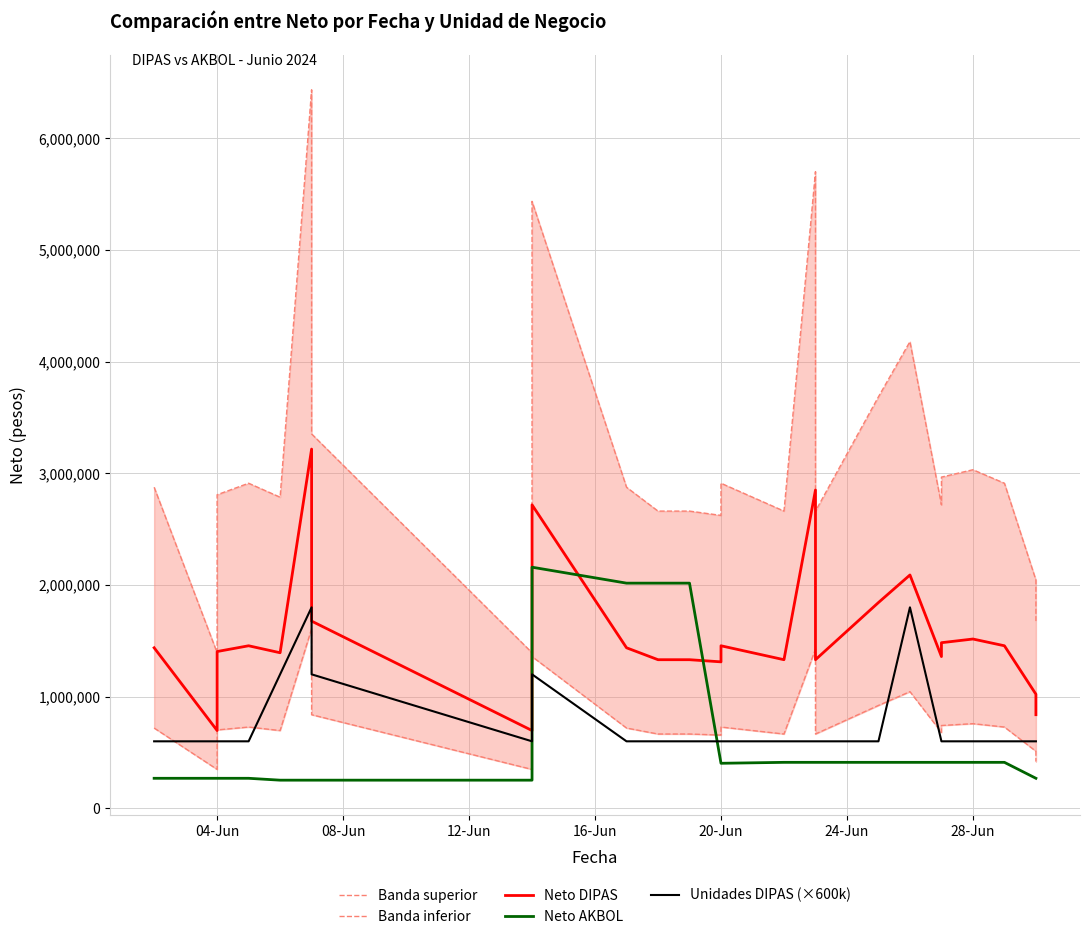

Reading left to right, list all the values displayed in this chart.

Banda superior: 2875594	1393258	2808440	2911598	2786516	6435198	3353488	1393258	5436316	2875594	2662018	2662018	2623518	2911598	2662018	5701726	2662018	3685998	4179774	2718158	2966606	3032532	2911598	2044066	1676744
Banda inferior: 718898	348314	702110	727899	696629	1608799	838372	348314	1359079	718898	665504	665504	655879	727899	665504	1425431	665504	921499	1044943	679539	741651	758133	727899	511016	419186
Neto DIPAS: 1437797	696629	1404220	1455799	1393258	3217599	1676744	696629	2718158	1437797	1331009	1331009	1311759	1455799	1331009	2850863	1331009	1842999	2089887	1359079	1483303	1516266	1455799	1022033	838372
Neto AKBOL: 268823	268823	268823	268823	252016	252016	252016	252016	2159579	2016722	2016722	2016722	403277	403277	411680	411680	411680	411680	411680	411680	411680	411680	411680	268823	268823
Unidades DIPAS (×600k): 600000	600000	600000	600000	1200000	1800000	1200000	600000	1200000	600000	600000	600000	600000	600000	600000	600000	600000	600000	1800000	600000	600000	600000	600000	600000	600000